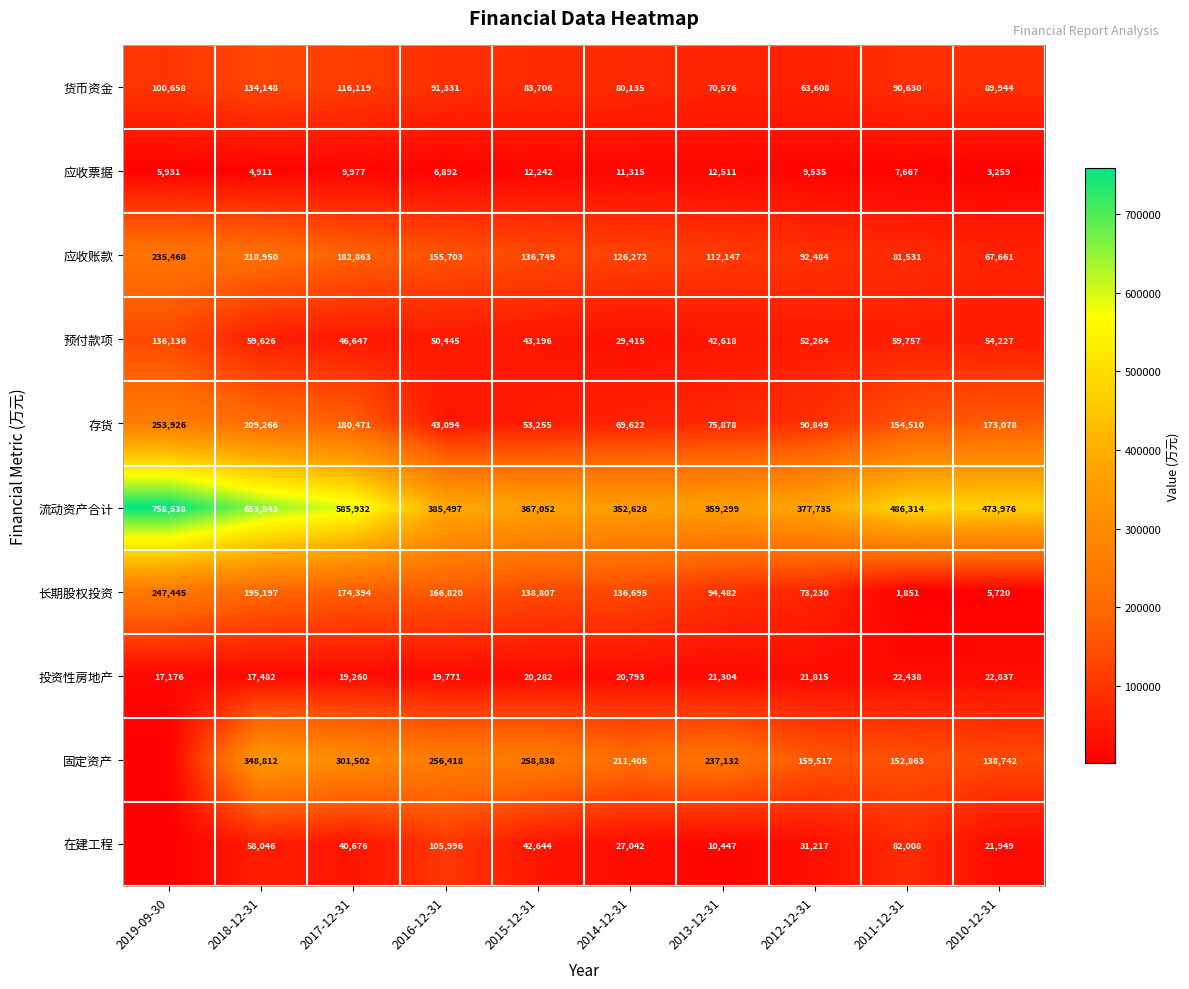

How many series are shown in this chart?

10